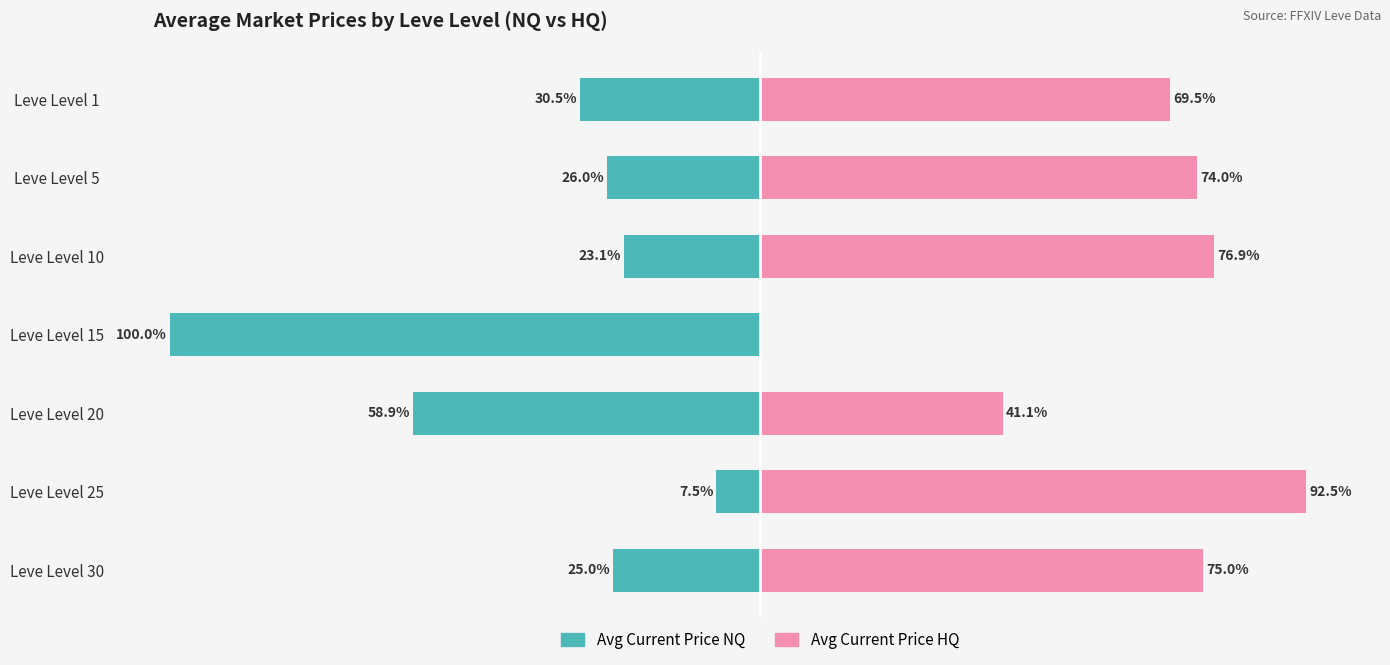

Which series has the largest total across all categories?

Avg Current Price HQ